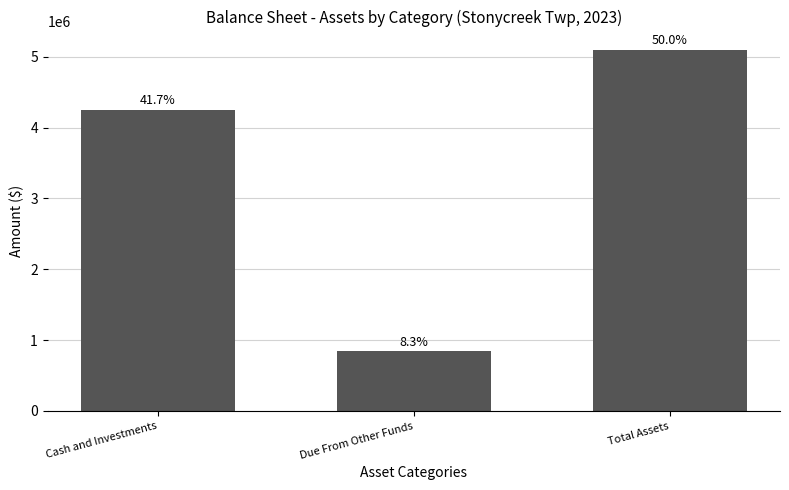

The chart shows a value of 367372 at Due From Other Funds. True or false?

False